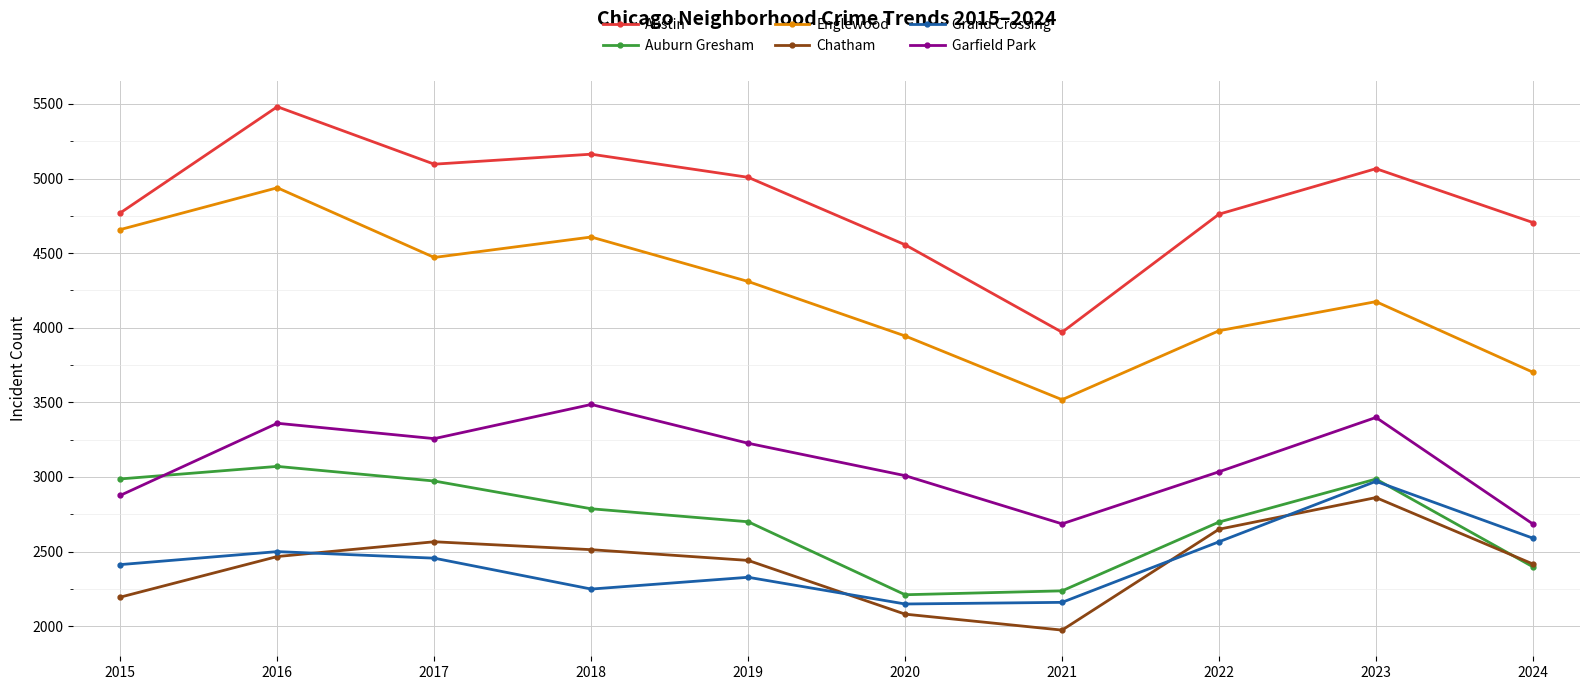

Is it true that Garfield Park equals 960 at 2018?

False